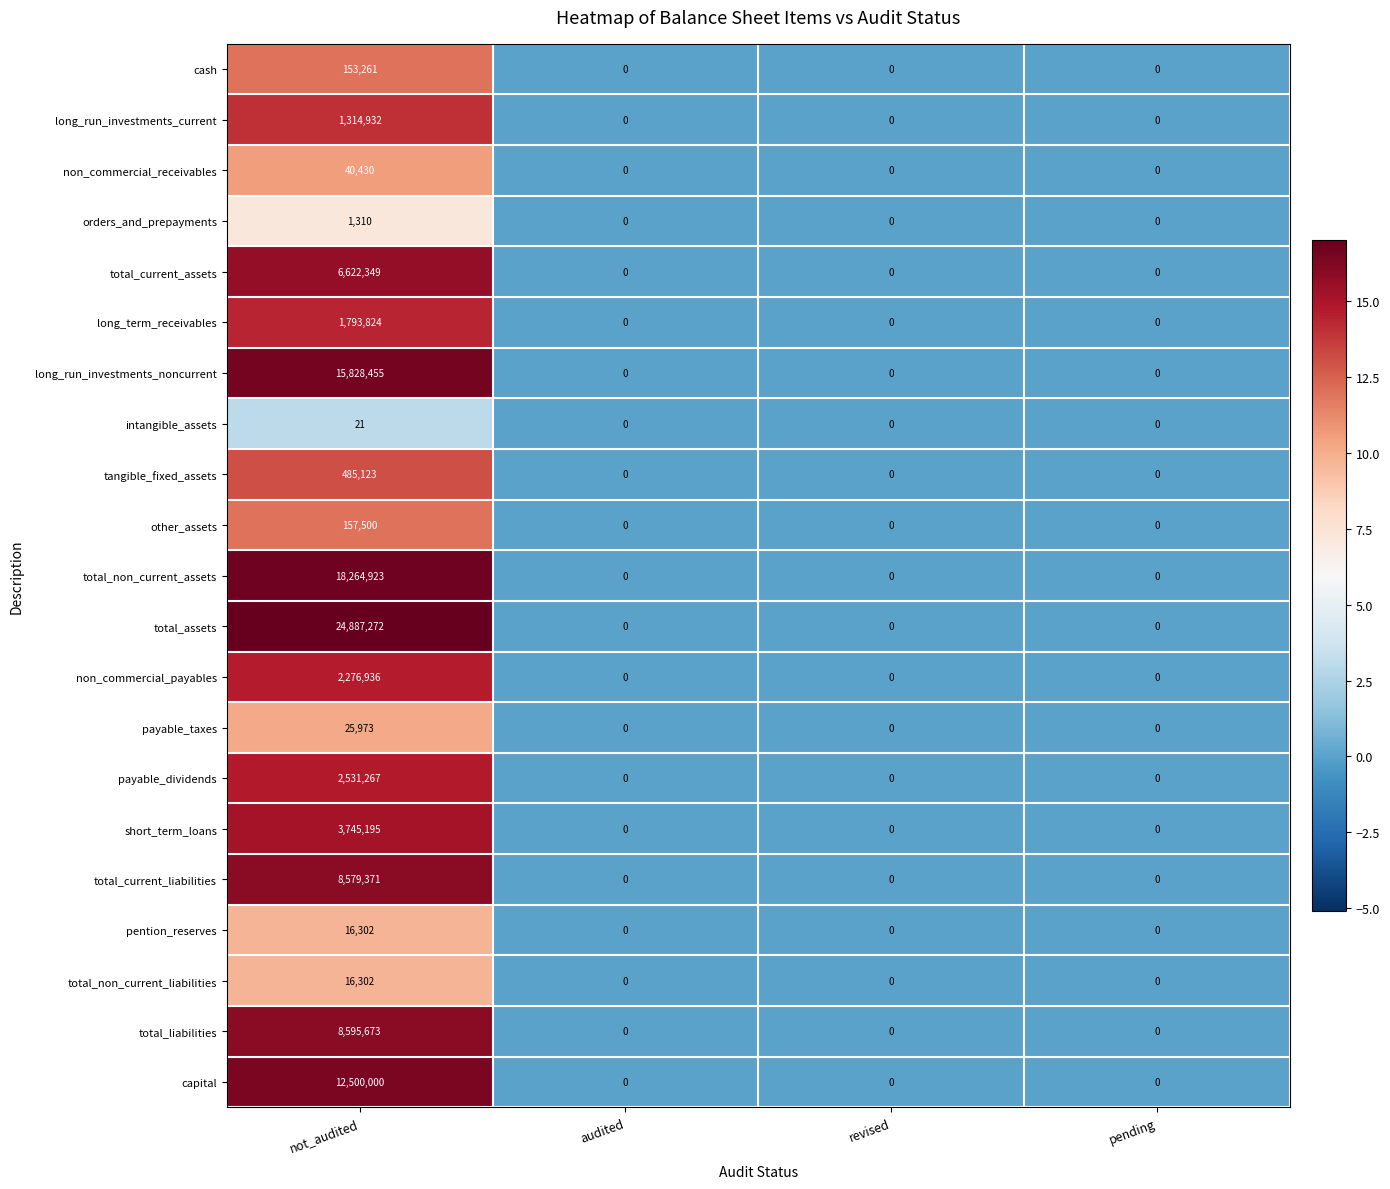

What is the difference between the maximum and minimum values in the intangible_assets series?

21